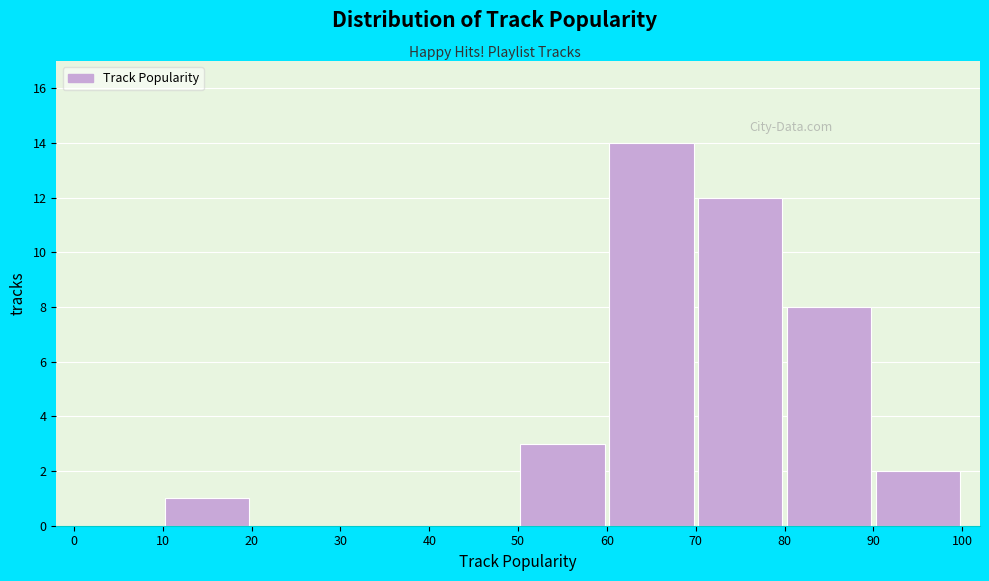

Over which range of the x-axis is the bar tallest?

60 to 70